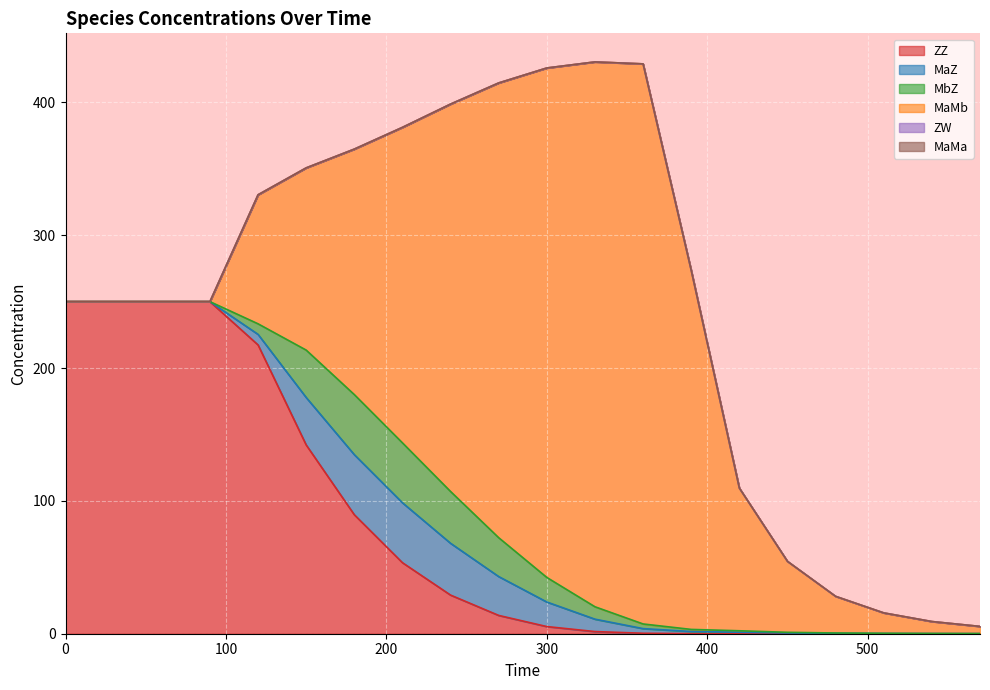

True or false: MaMa and ZW intersect in this chart.

False